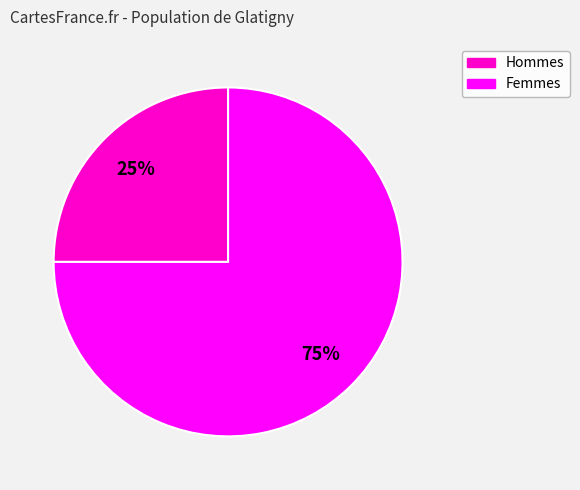

Approximately how many times larger is the value at Femmes compared to Hommes?

3.0